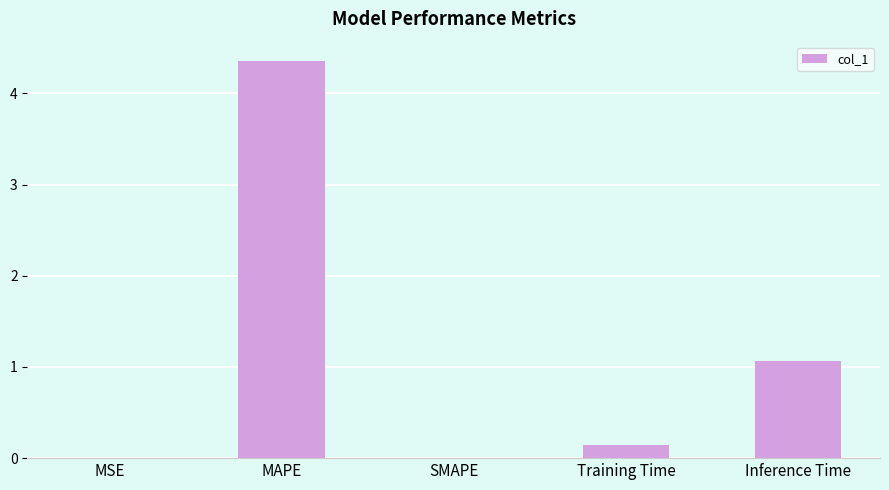

Approximately how many times larger is the value at MAPE compared to Inference Time?

4.1